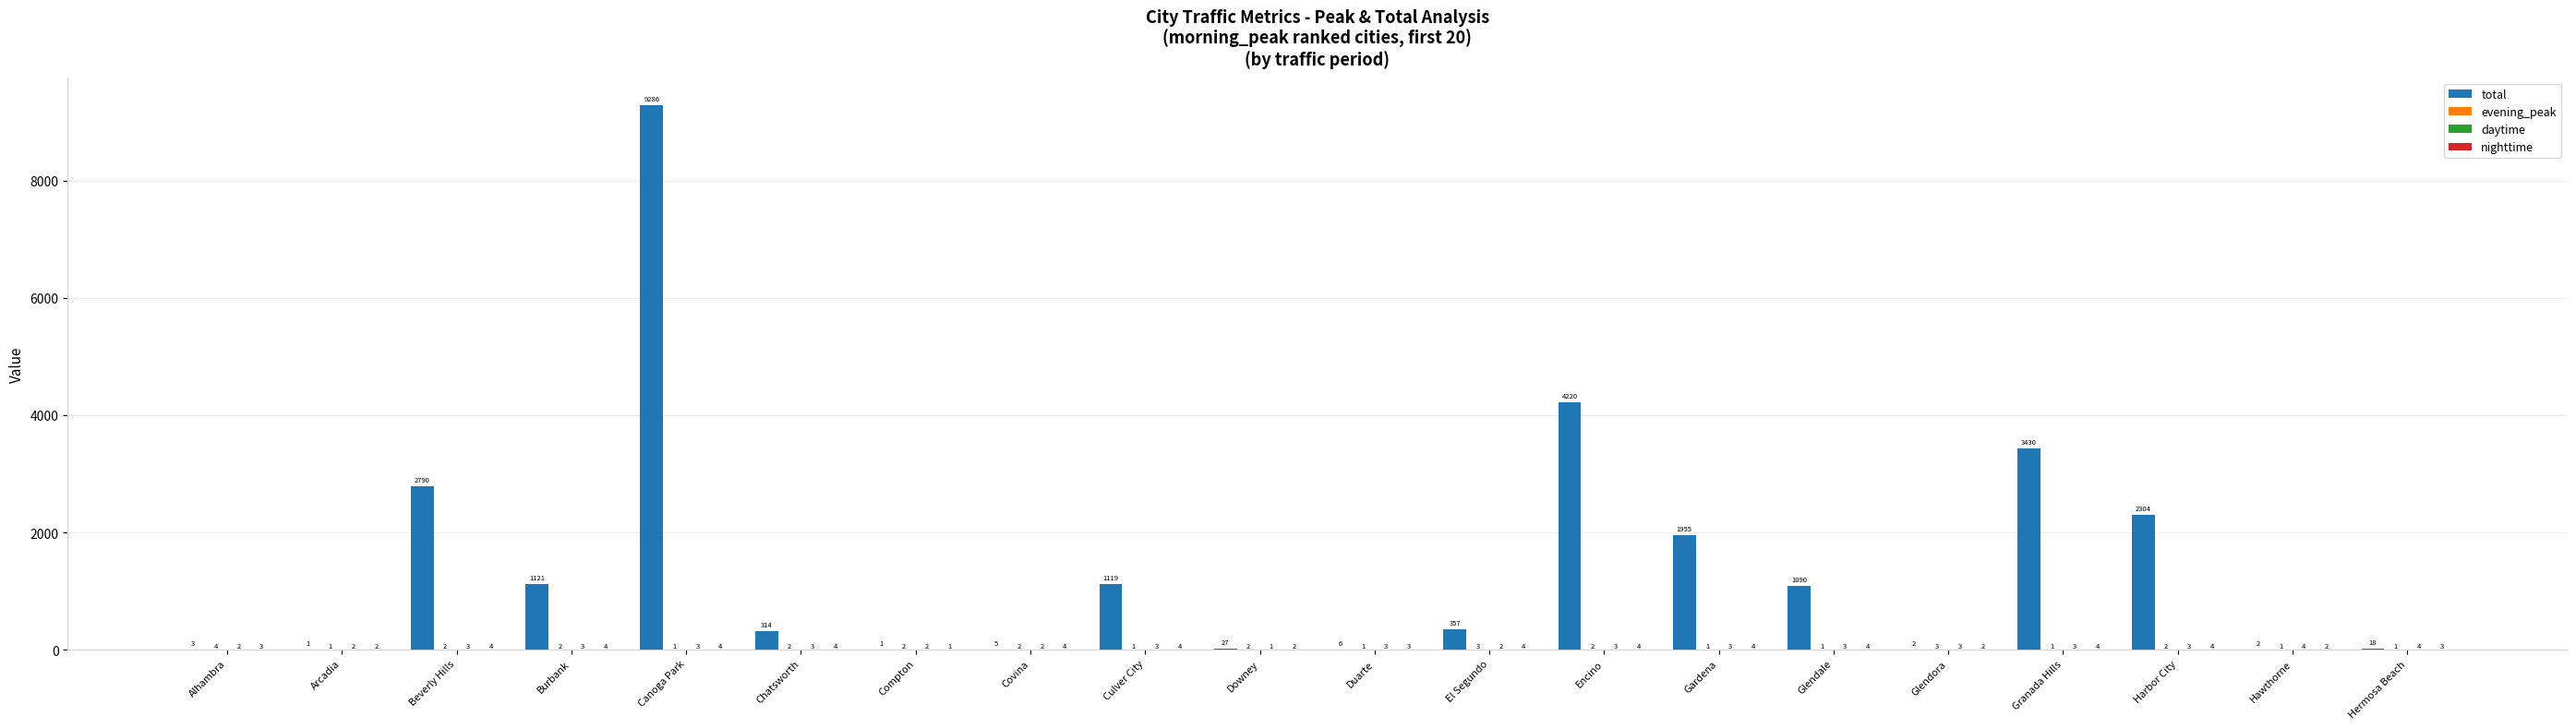

At which category is the sum across all series the highest?

Canoga Park